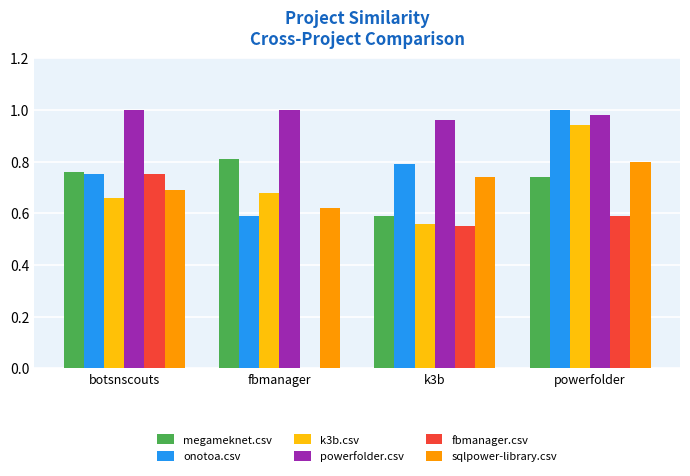

At which label does k3b.csv reach its peak?

powerfolder